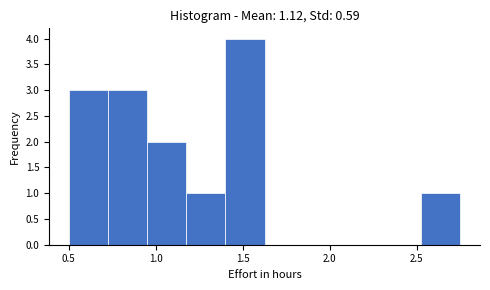

How tall is the bar that spans 0.950 to 1.175 on the x-axis? Neither the bar edges nor the heights are printed on the chart, so give them approximately, as read against the axes.

2